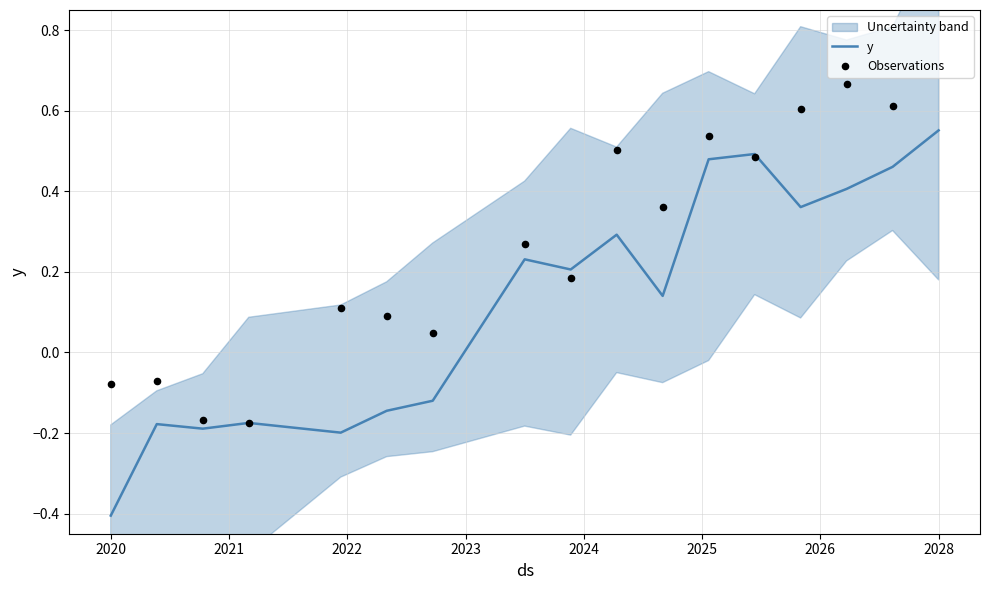

At which label does y reach its minimum?

2020